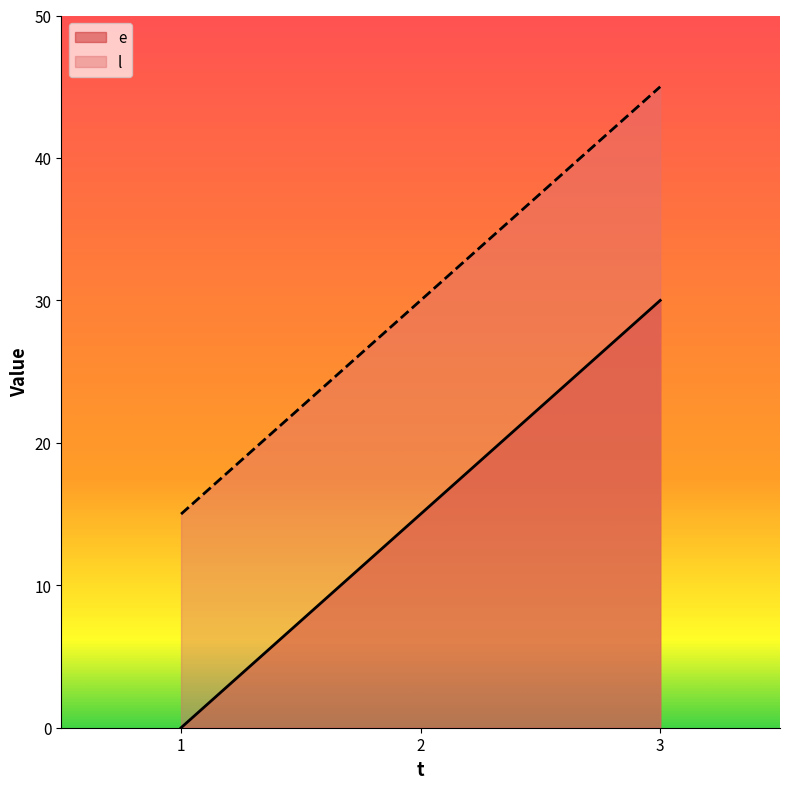

What is the value of the l point at the 1st from the left?

15